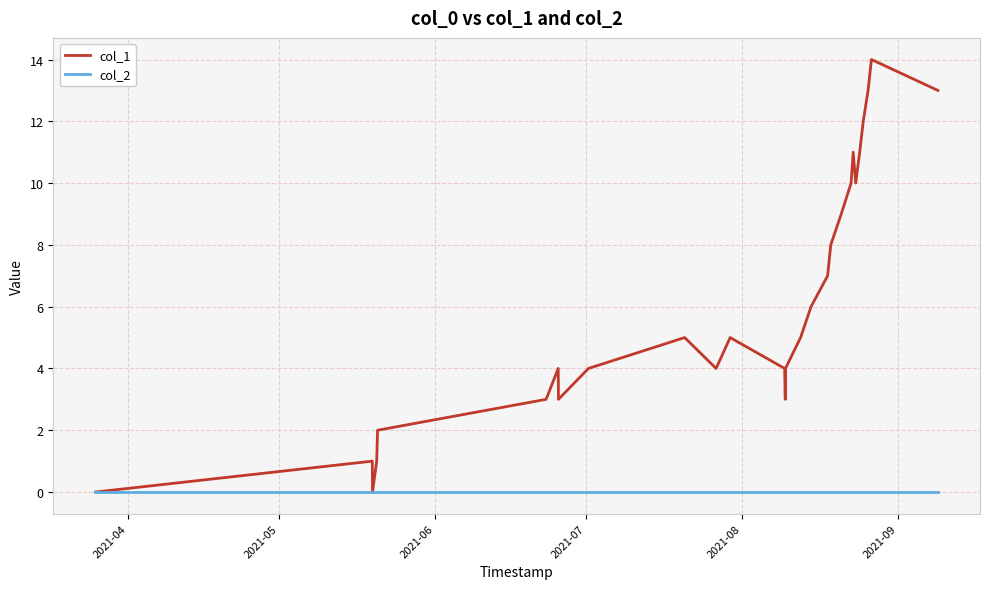

Which series has the largest total across all categories?

col_1